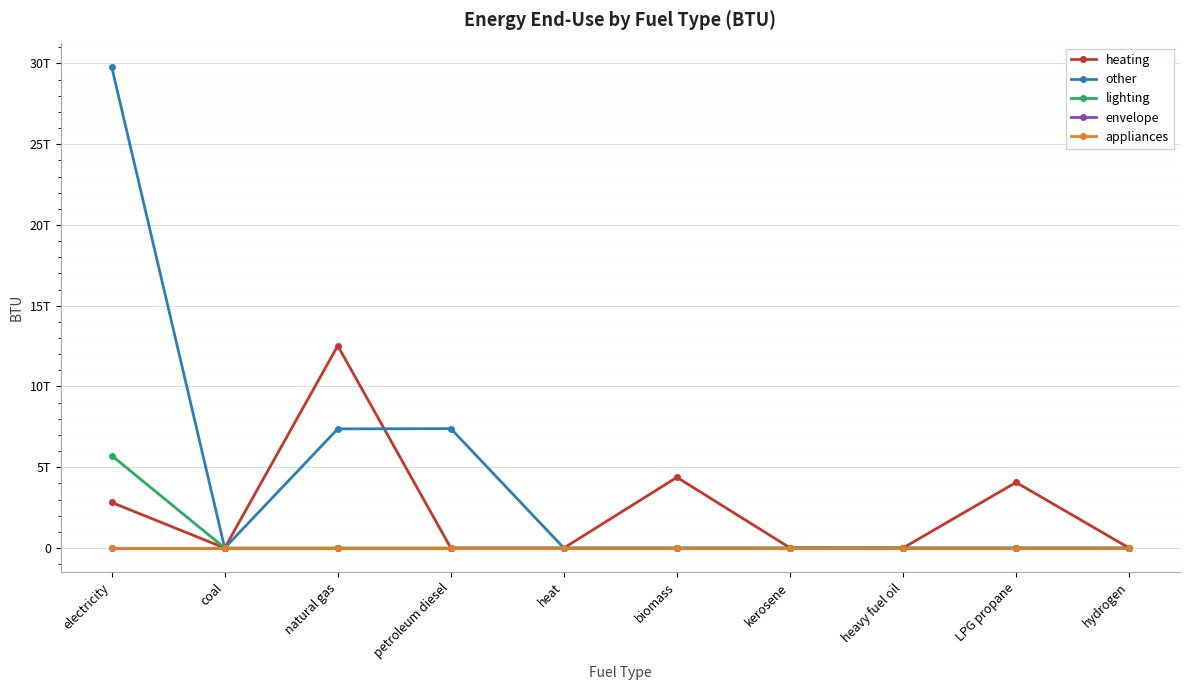

Does the chart have visible grid lines?

Yes